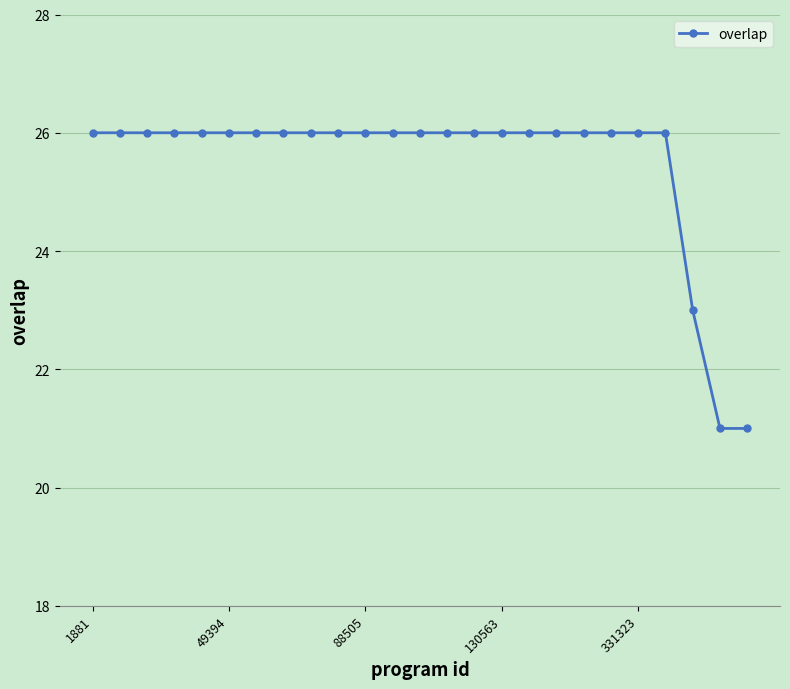

What is the sum of all values?

637